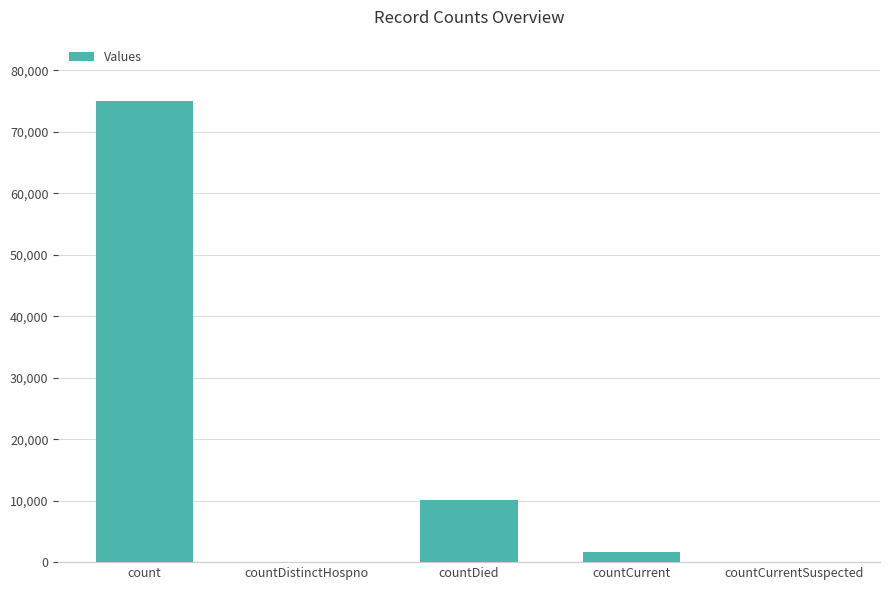

Reading right to left, what are all the values shown in this chart?

countCurrentSuspected=0	countCurrent=1714	countDied=10032	countDistinctHospno=0	count=74996